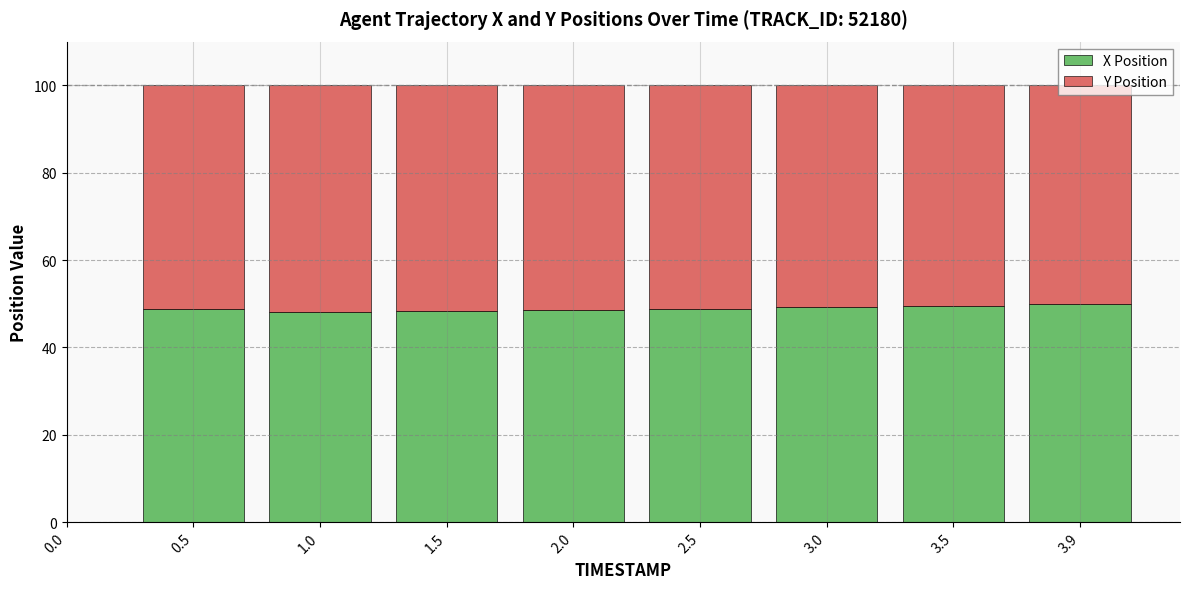

What are all the series names shown in the legend?

X Position, Y Position